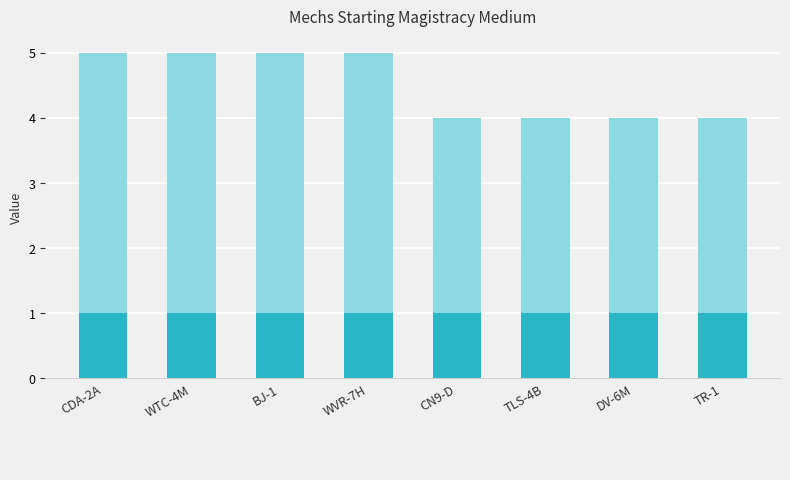

What is the label of the 6th bar from the right?

BJ-1